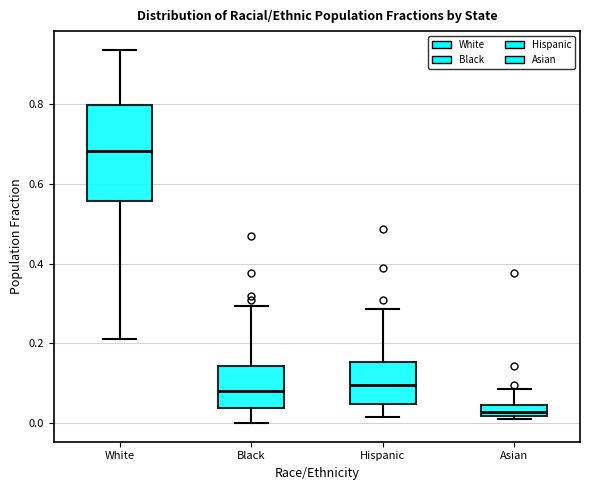

Which box's median line is the lowest?

Asian